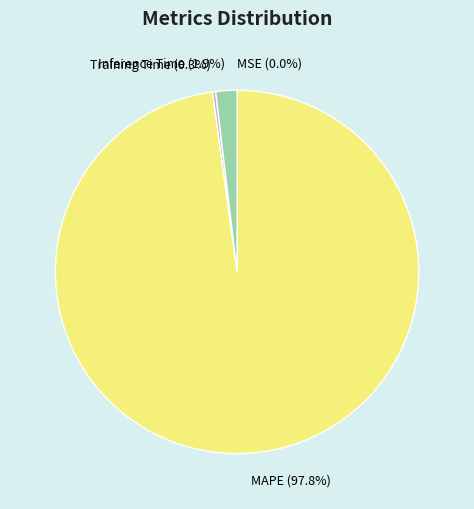

What is the majority slice?

MAPE